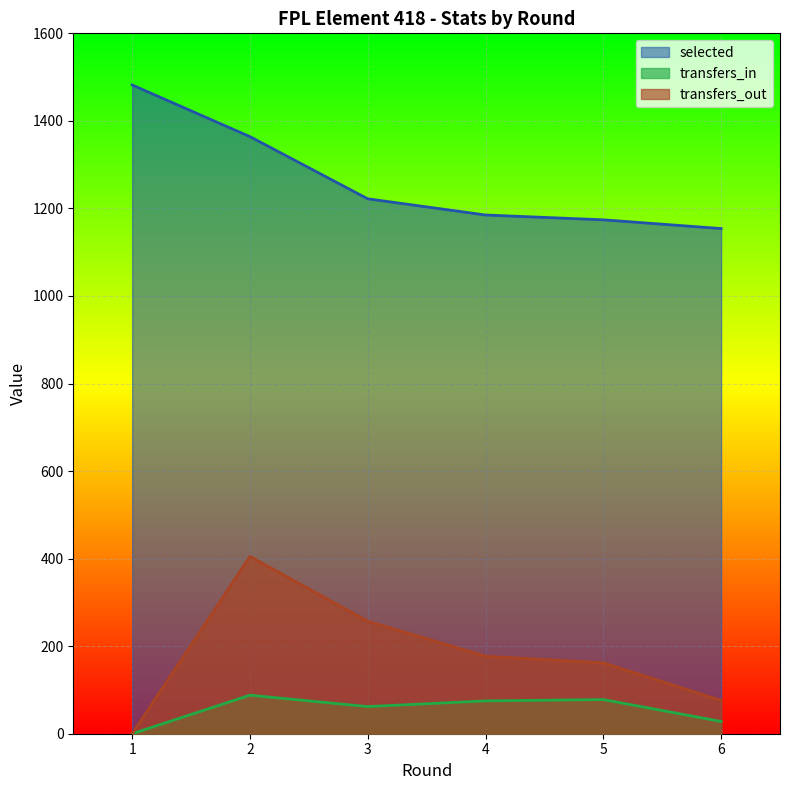

List the series in order of their peak value, highest first.

selected, transfers_out, transfers_in